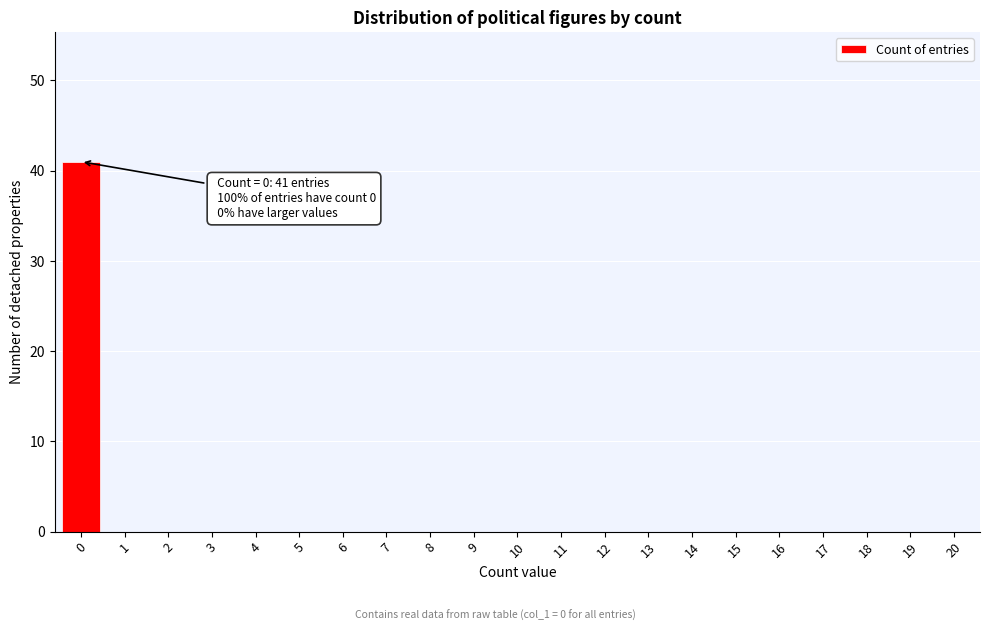

Reading left to right, list all the values displayed in this chart.

0=41	1=0	2=0	3=0	4=0	5=0	6=0	7=0	8=0	9=0	10=0	11=0	12=0	13=0	14=0	15=0	16=0	17=0	18=0	19=0	20=0